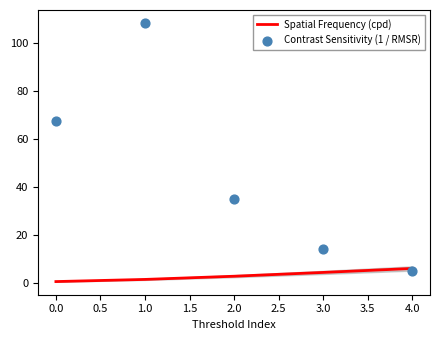

What are all the series names shown in the legend?

Spatial Frequency (cpd), Contrast Sensitivity (1 / RMSR)